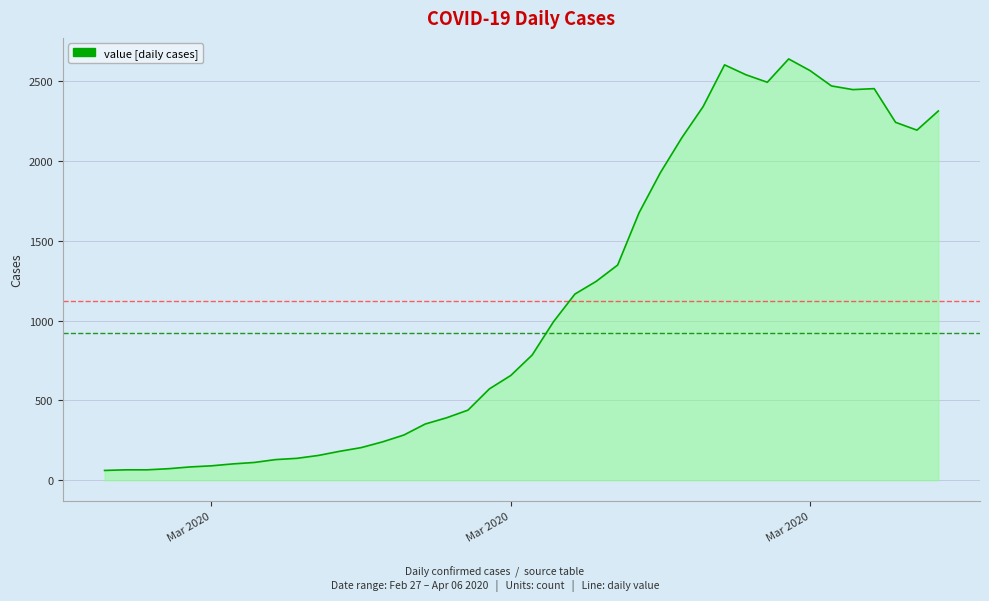

Count the number of data series in this chart.

1